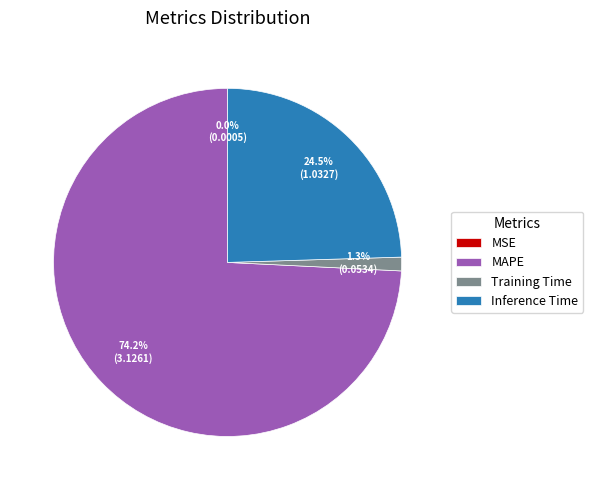

Between Training Time and MAPE, which is larger?

MAPE